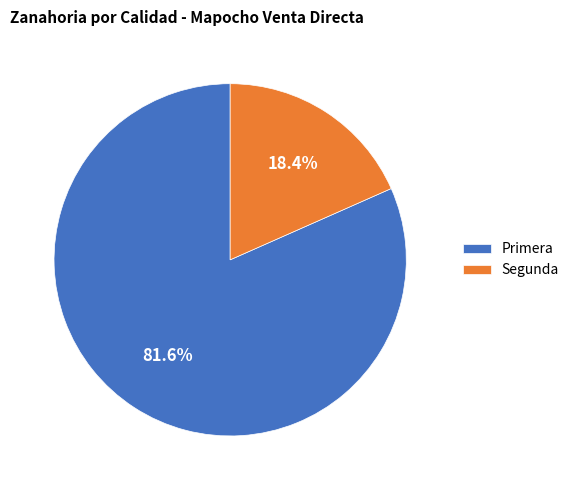

Approximately how many times larger is the value at Segunda compared to Primera?

0.2